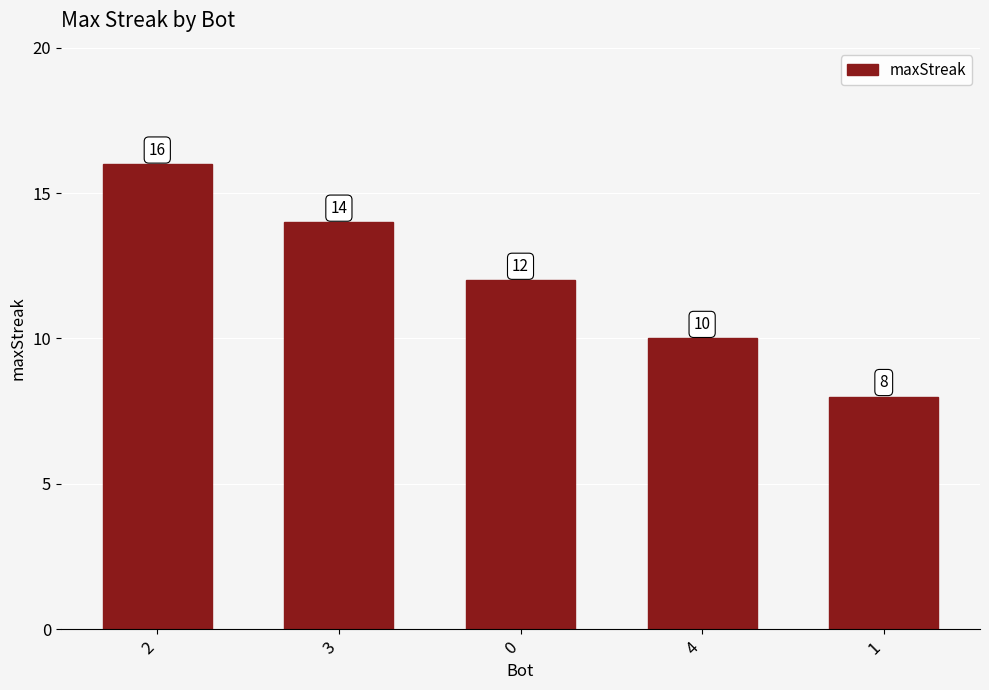

How many categories are shown in the chart?

5